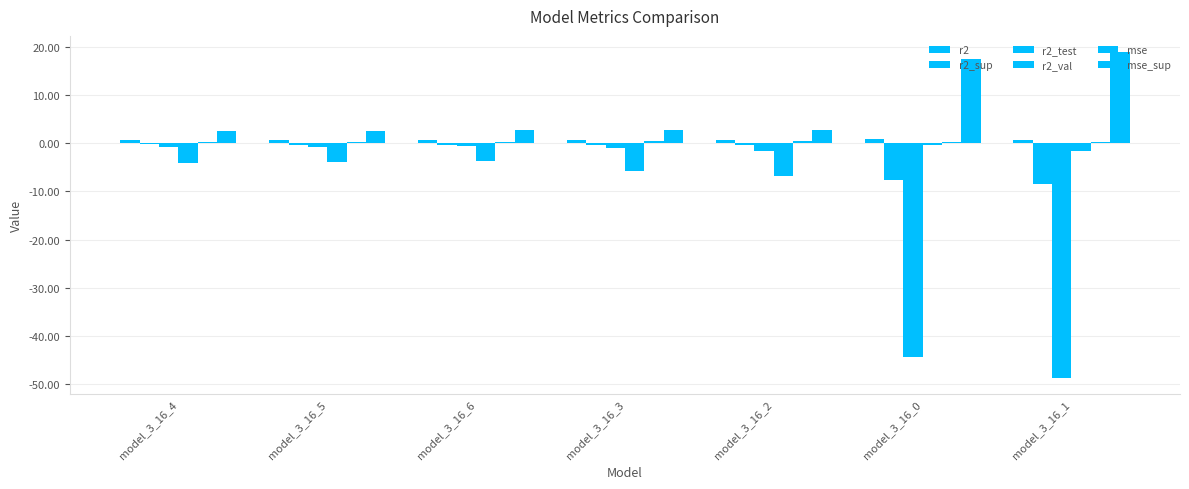

Is it true that r2_test equals -25.3 at model_3_16_0?

False